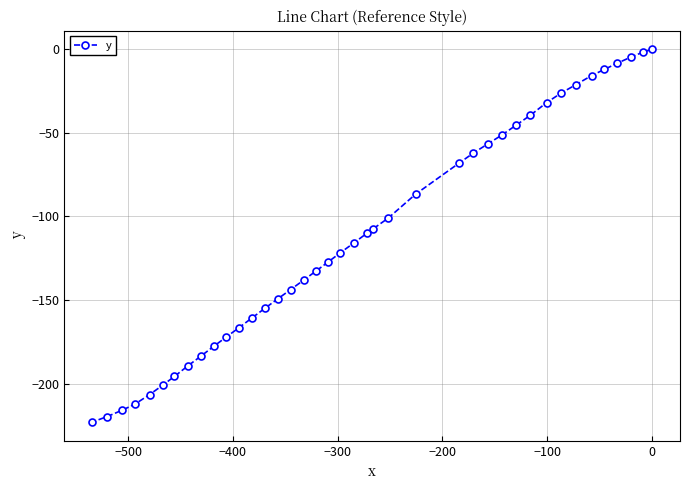

What is the sum of all values?

-4457.4